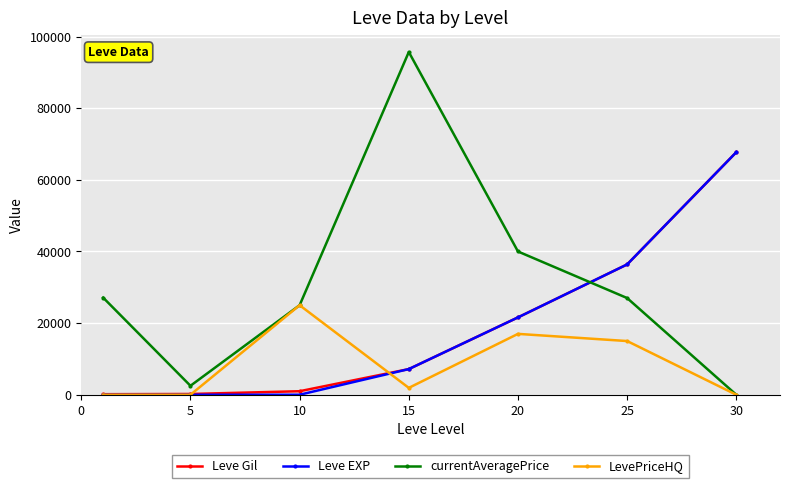

At how many categories does at least one series exceed 37757?

3